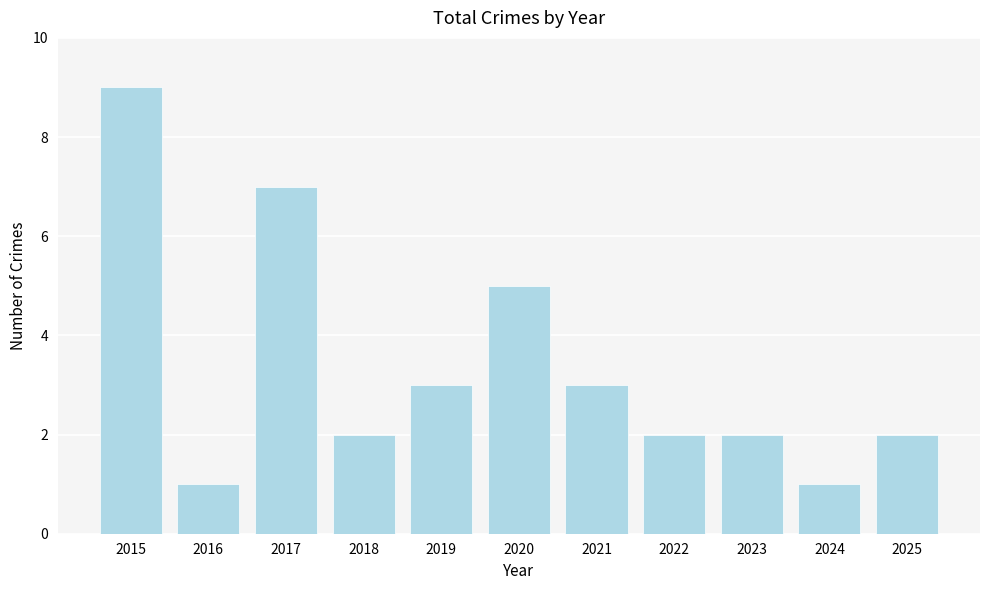

What is the ratio of the value at 2021 to the value at 2022?

1.5